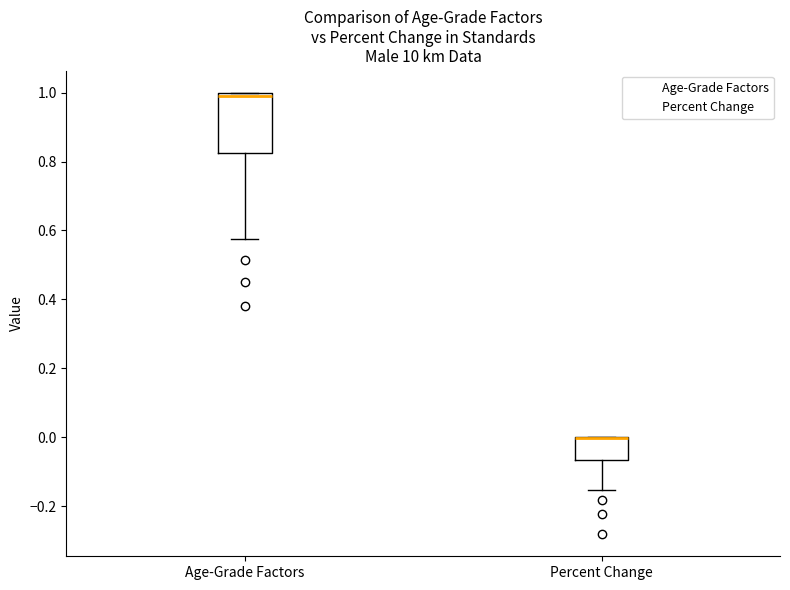

Comparing the boxes themselves (not the whiskers), which one is the tallest?

Age-Grade Factors